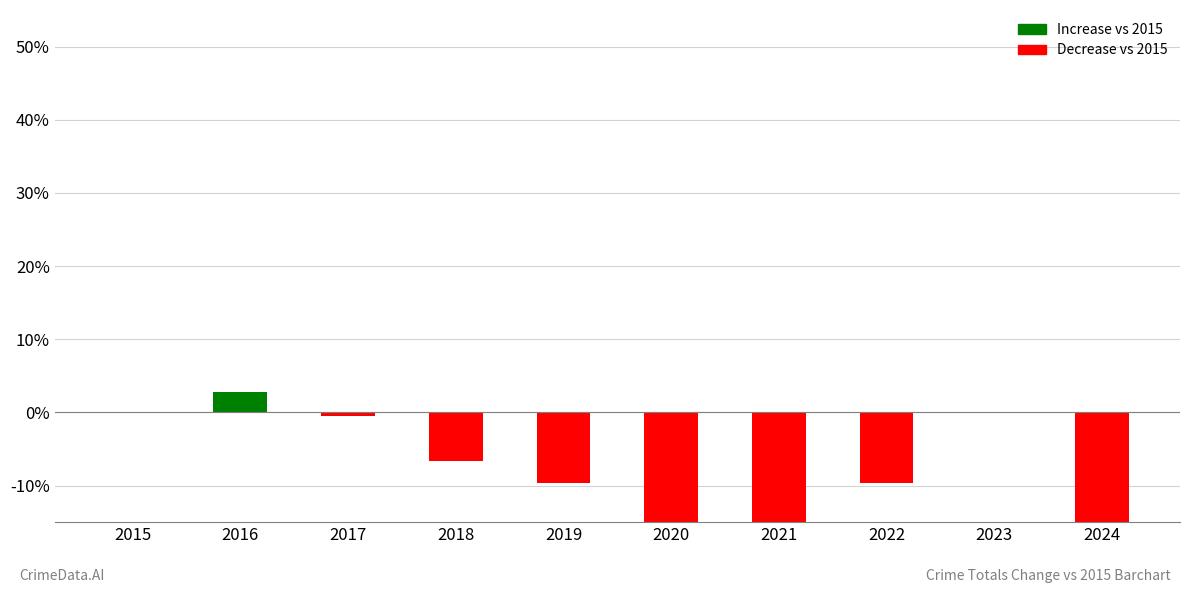

How many values exceed -6?

4